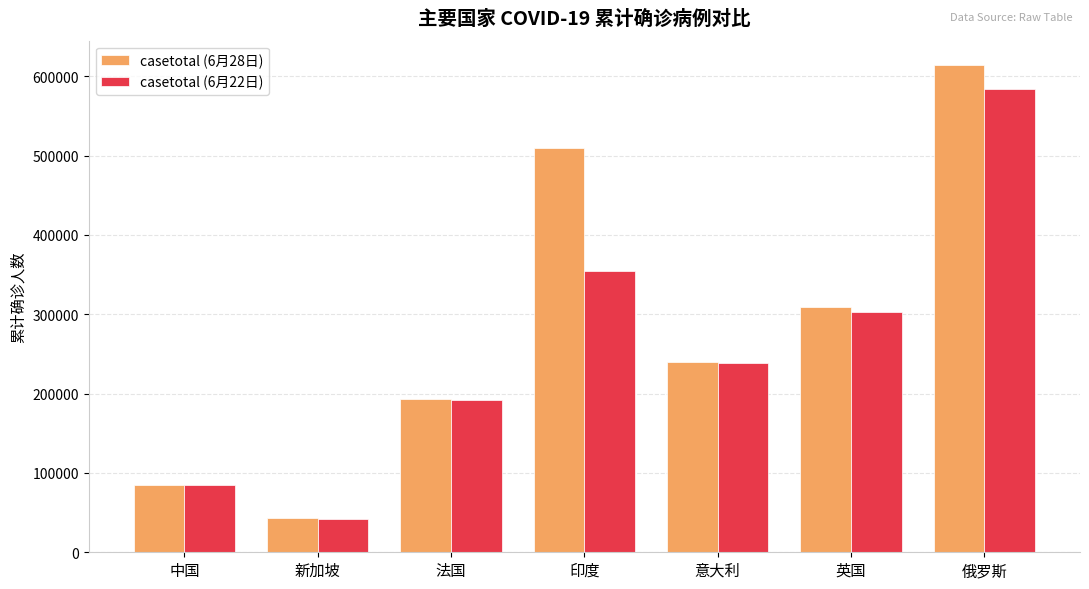

List the labels in order of casetotal (6月22日) value, largest first.

俄罗斯, 印度, 英国, 意大利, 法国, 中国, 新加坡